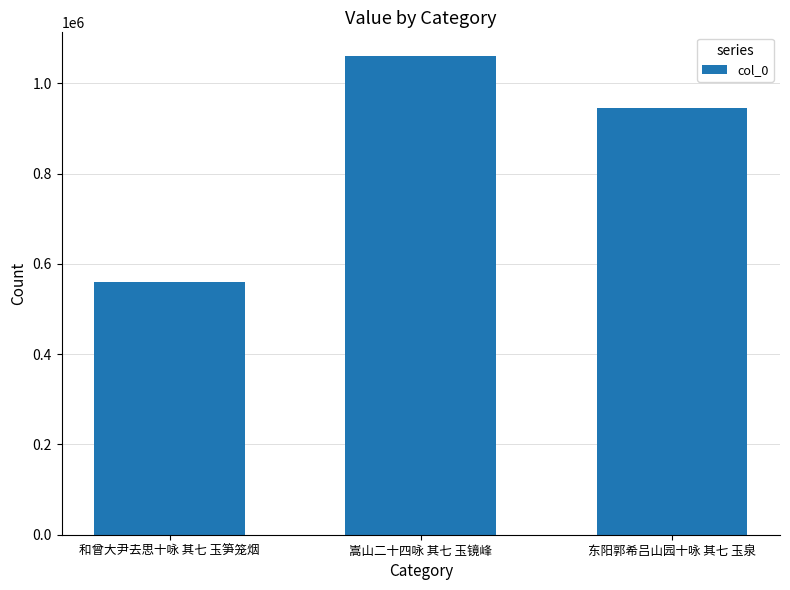

List the labels in order of value, smallest first.

和曾大尹去思十咏 其七 玉笋笼烟, 东阳郭希吕山园十咏 其七 玉泉, 嵩山二十四咏 其七 玉镜峰